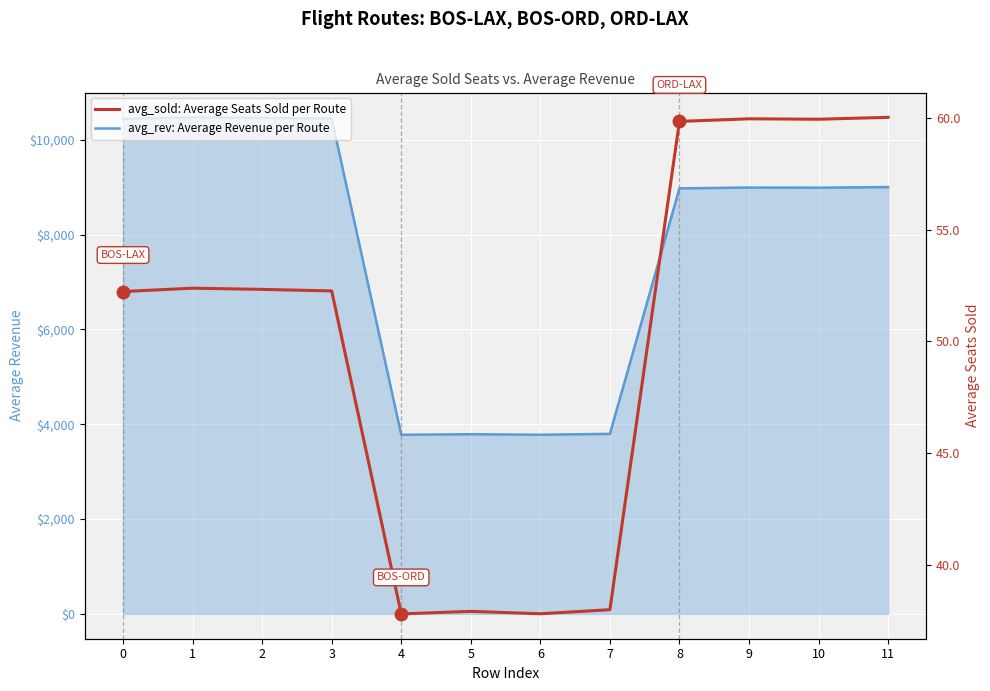

Reading right to left, list all the values displayed in this chart.

avg_rev: Average Revenue per Route: 9004.3	8991.5	8994.4	8976.9	3797.8	3779.7	3790.5	3779.1	10451.0	10464.7	10475.5	10445.4
avg_sold: Average Seats Sold per Route: 60.0	59.9	60.0	59.8	38.0	37.8	37.9	37.8	52.3	52.3	52.4	52.2